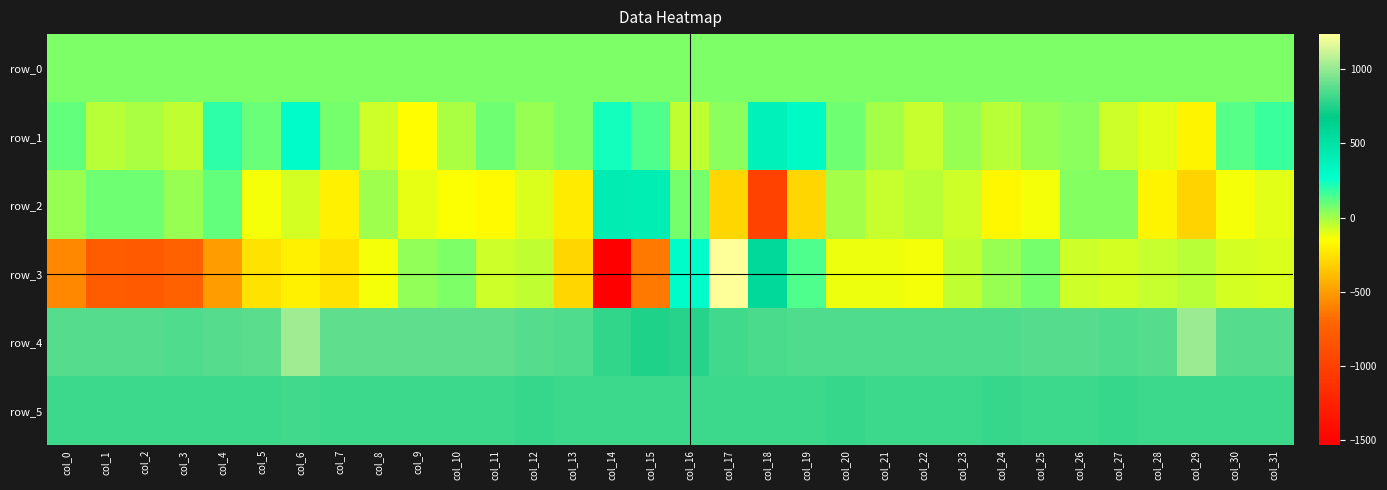

Rank the series at col_21 from lowest to highest value.

row_3, row_2, row_1, row_0, row_5, row_4